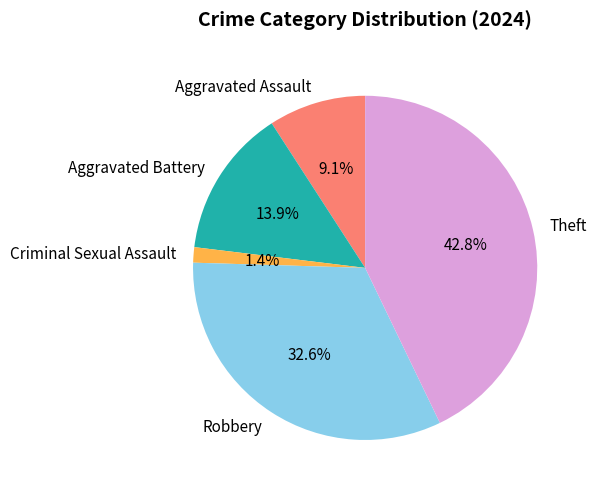

How many segments does this pie chart have?

5